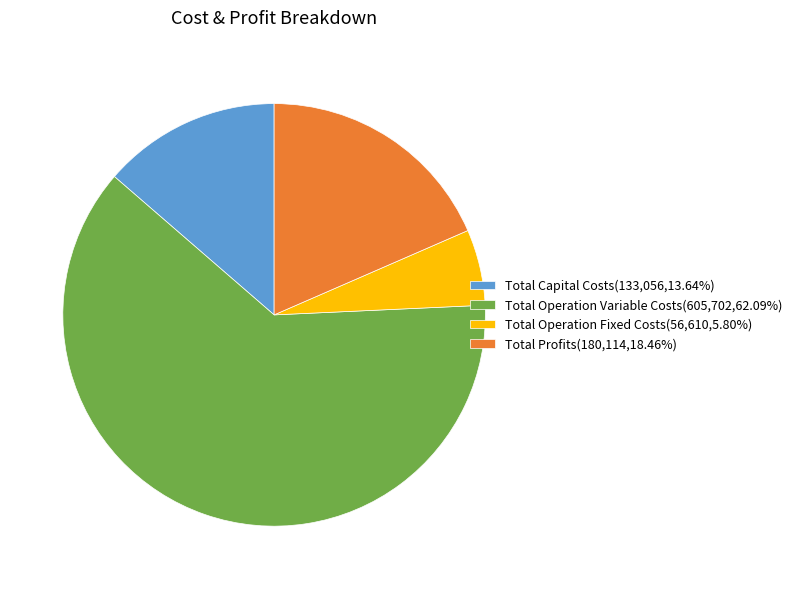

What is the largest slice in the pie chart?

Total Operation Variable Costs